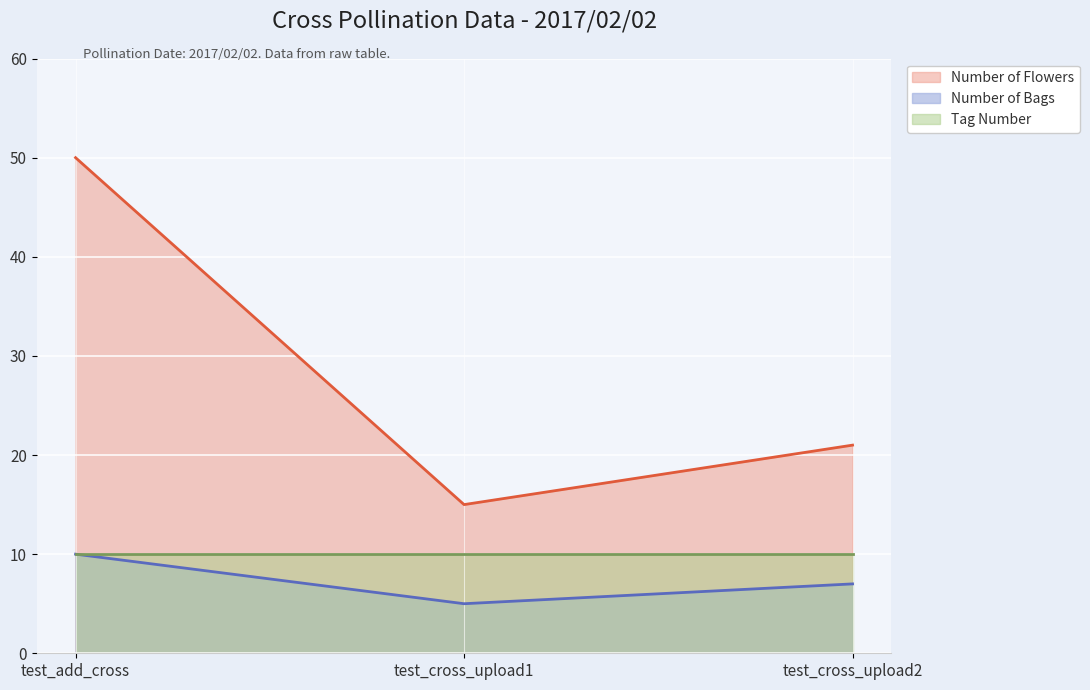

How many Number of Bags values are between 5 and 10?

3